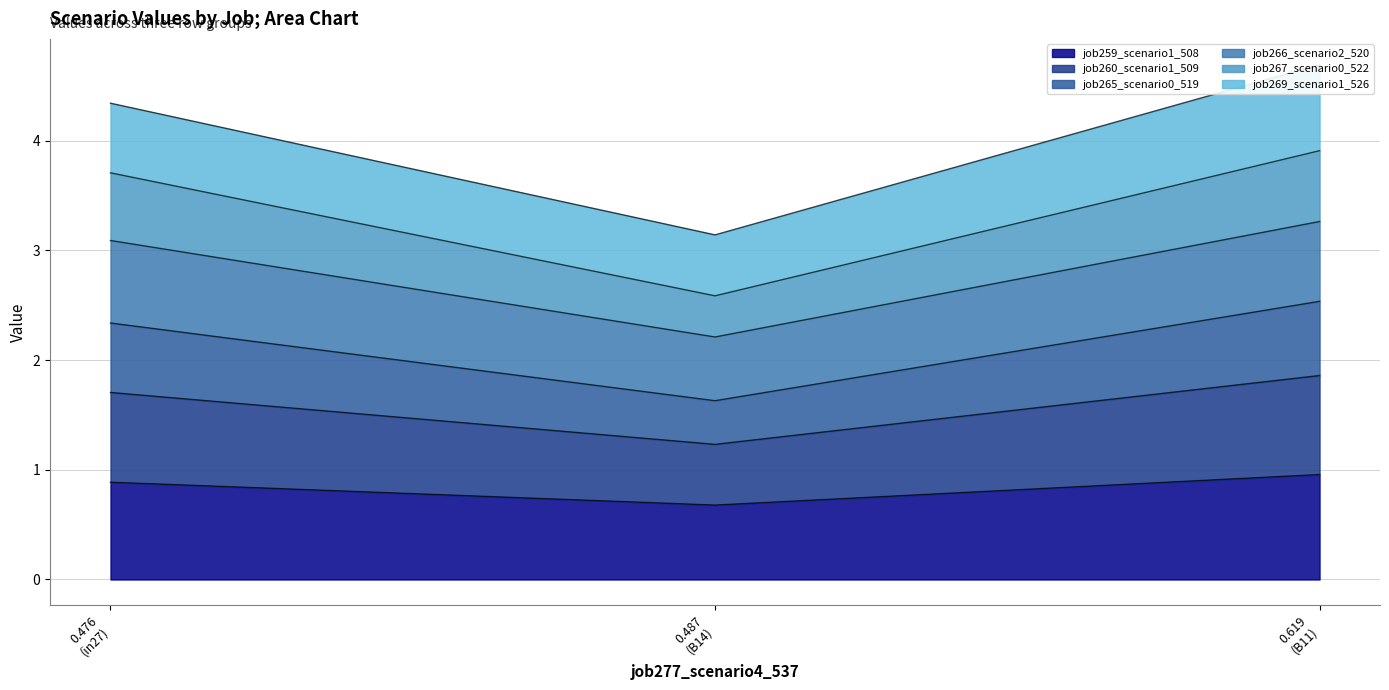

What is the minimum value for job259_scenario1_508?

0.7